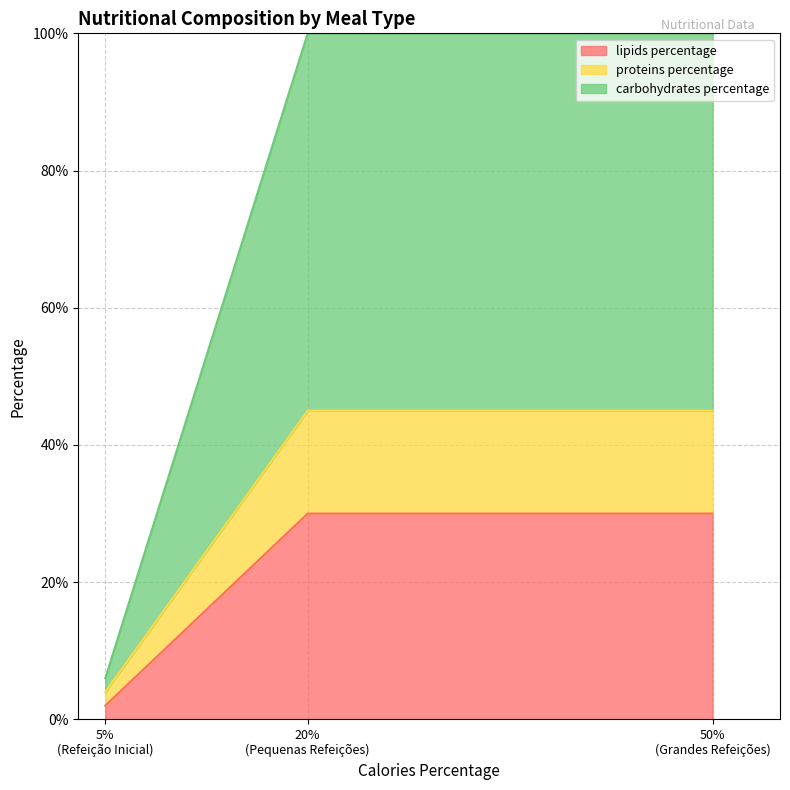

What is the difference between the second highest and minimum values in the lipids percentage series?

28